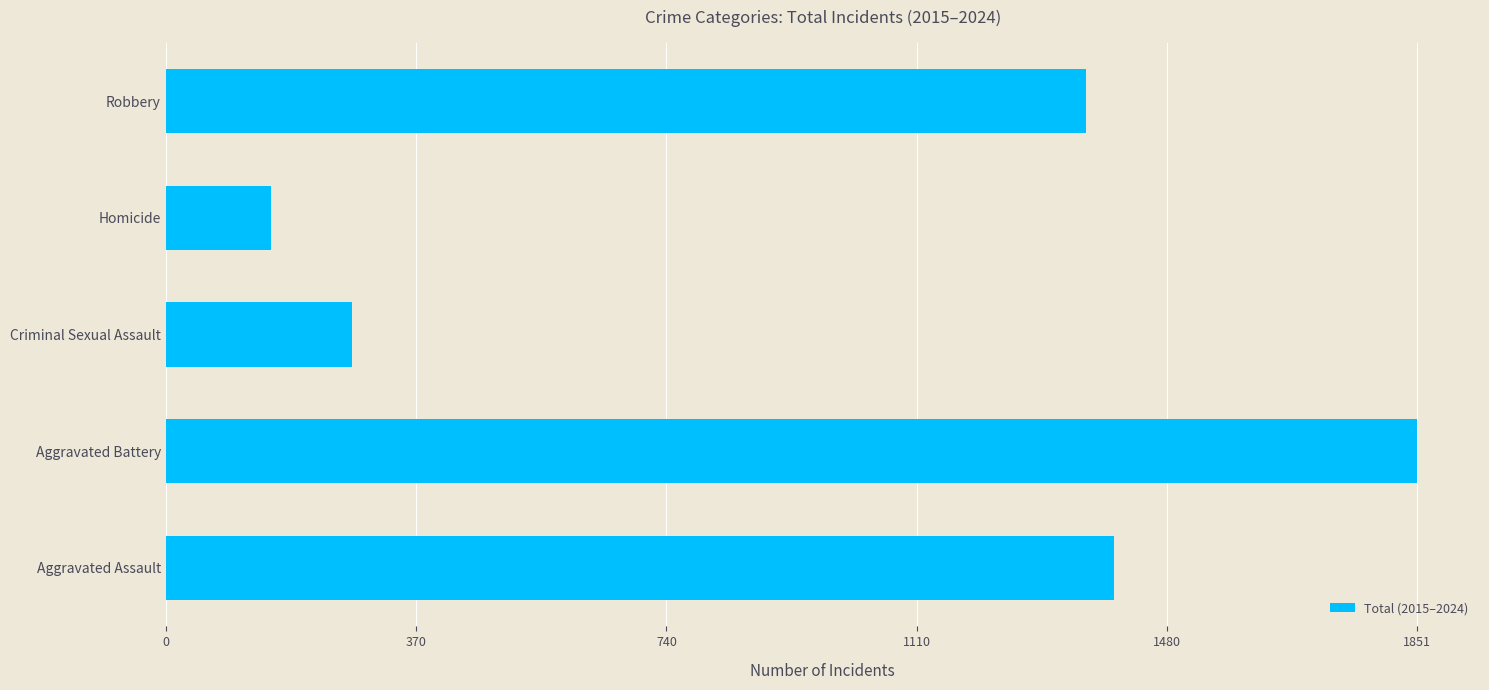

The chart shows a value of 630 at Robbery. True or false?

False